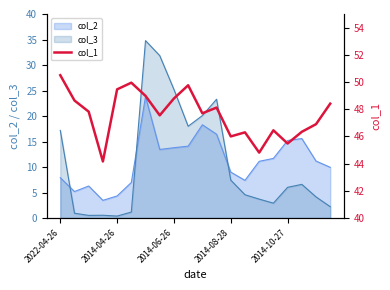

What is the difference between the maximum and minimum values?

6.3